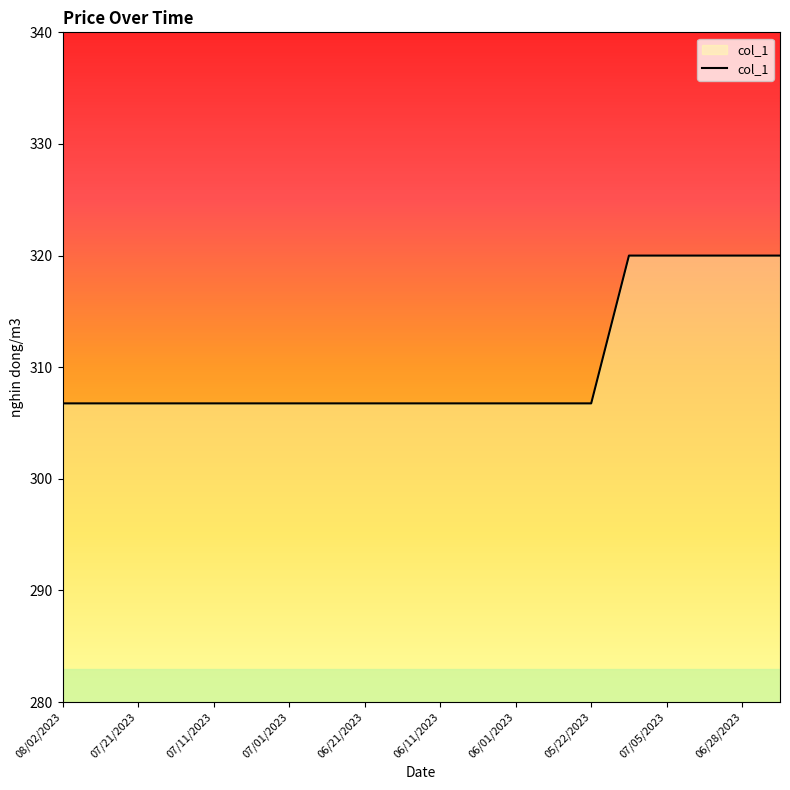

What is the smallest value displayed?

306.8